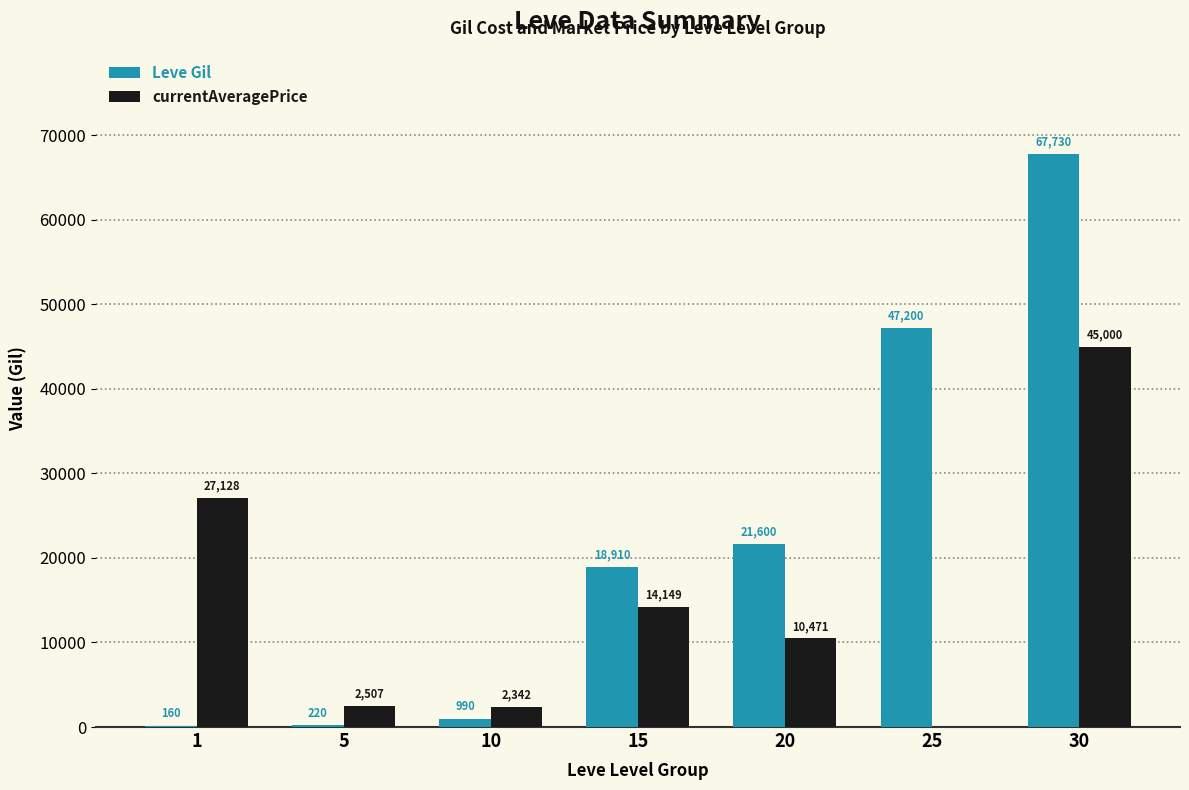

How many groups of bars are there?

7